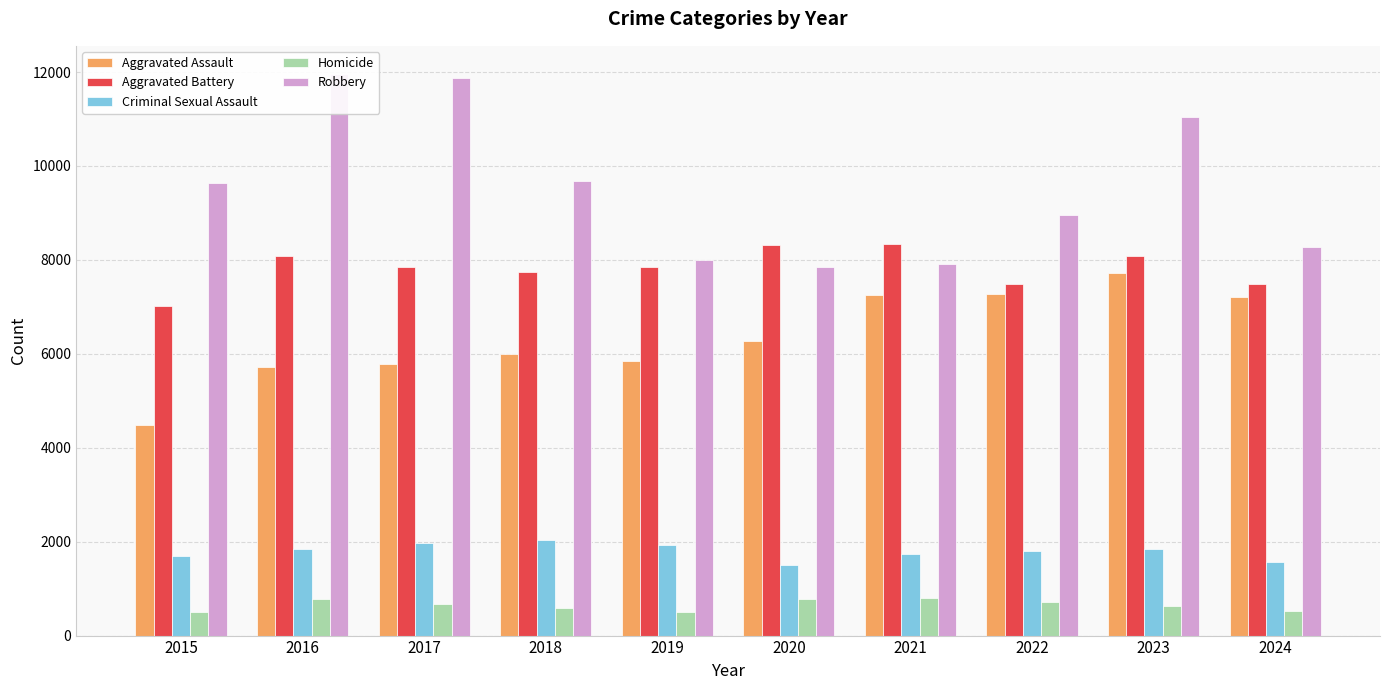

What is the sum of all Aggravated Battery values?

78263